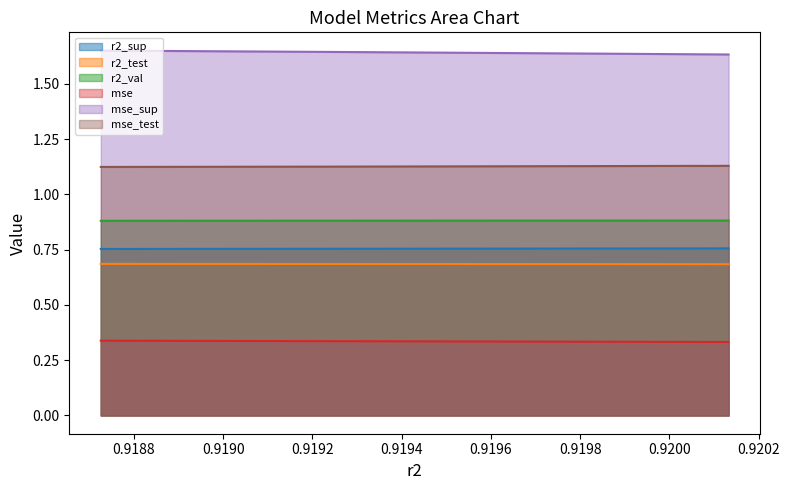

Does the chart have visible grid lines?

No